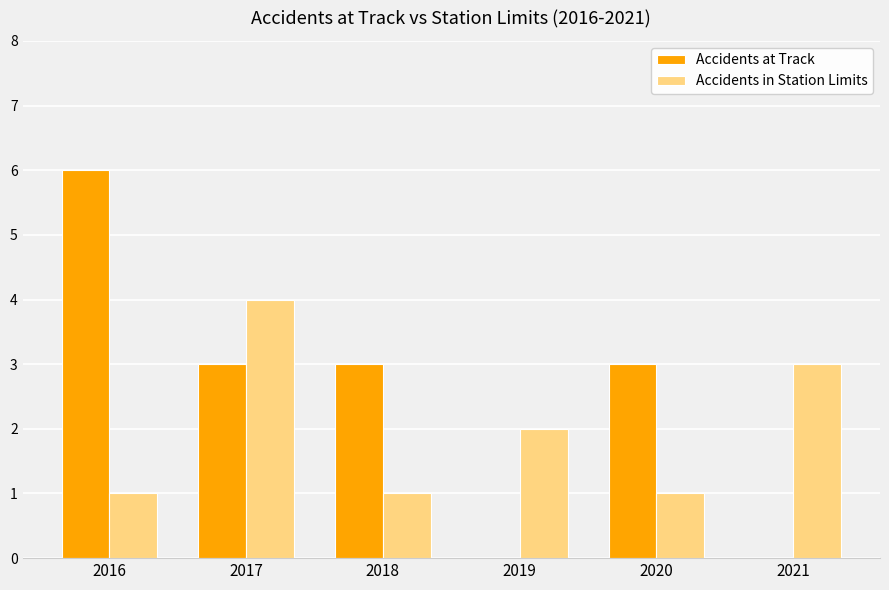

Which series changed the most between 2017 and 2019?

Accidents at Track